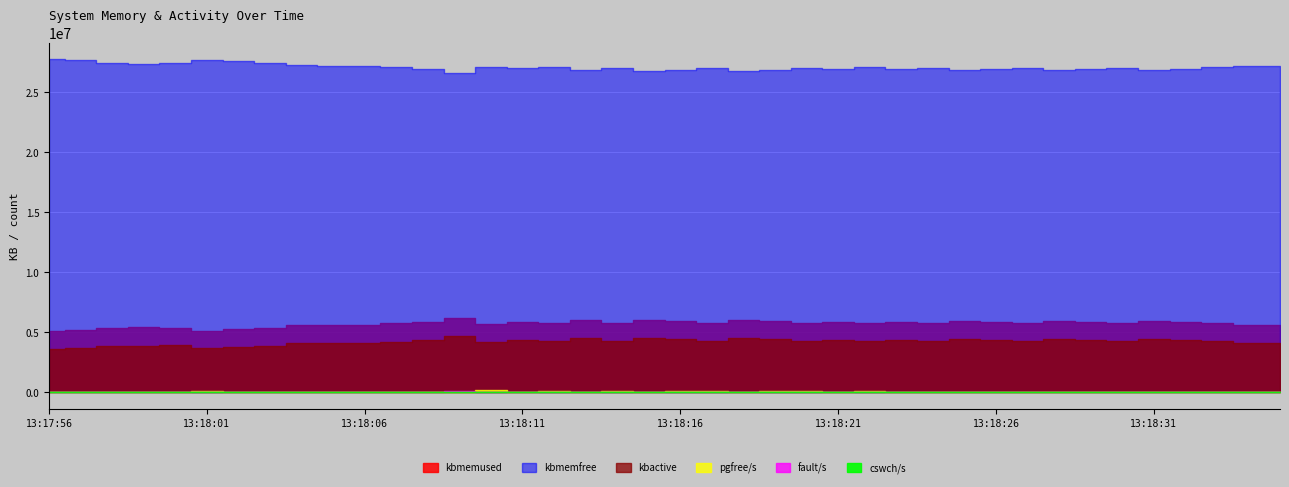

Rank the categories by kbactive value from highest to lowest.

13:18:09, 13:18:18, 13:18:15, 13:18:13, 13:18:16, 13:18:19, 13:18:31, 13:18:25, 13:18:28, 13:18:23, 13:18:21, 13:18:32, 13:18:26, 13:18:29, 13:18:08, 13:18:11, 13:18:24, 13:18:14, 13:18:30, 13:18:27, 13:18:20, 13:18:17, 13:18:33, 13:18:22, 13:18:12, 13:18:07, 13:18:10, 13:18:34, 13:18:35, 13:18:06, 13:18:05, 13:18:04, 13:18:00, 13:17:59, 13:18:03, 13:17:58, 13:18:02, 13:17:57, 13:18:01, 13:17:56